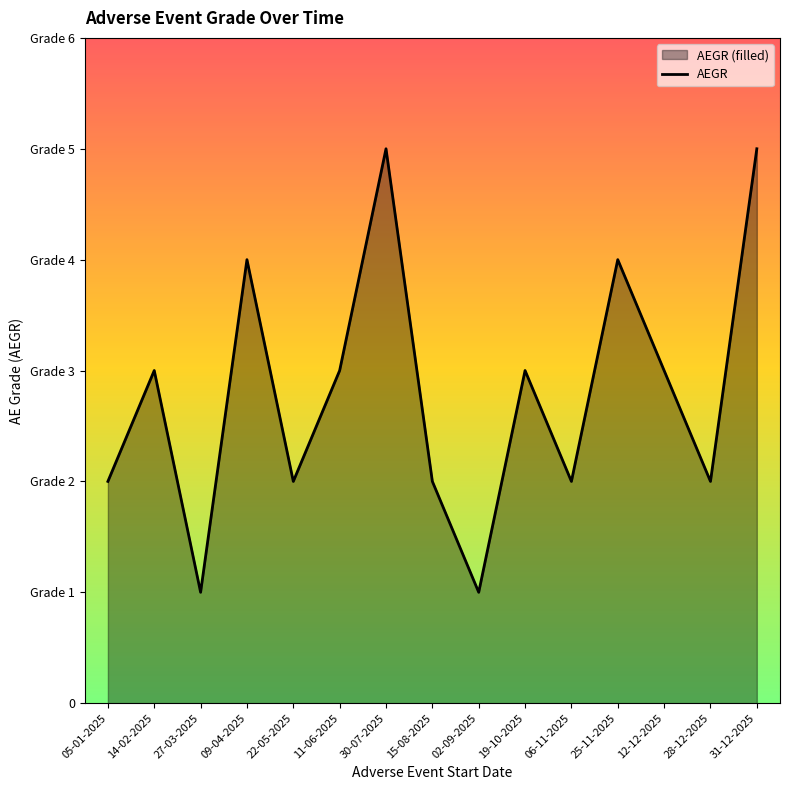

How many values are between 2 and 4?

11